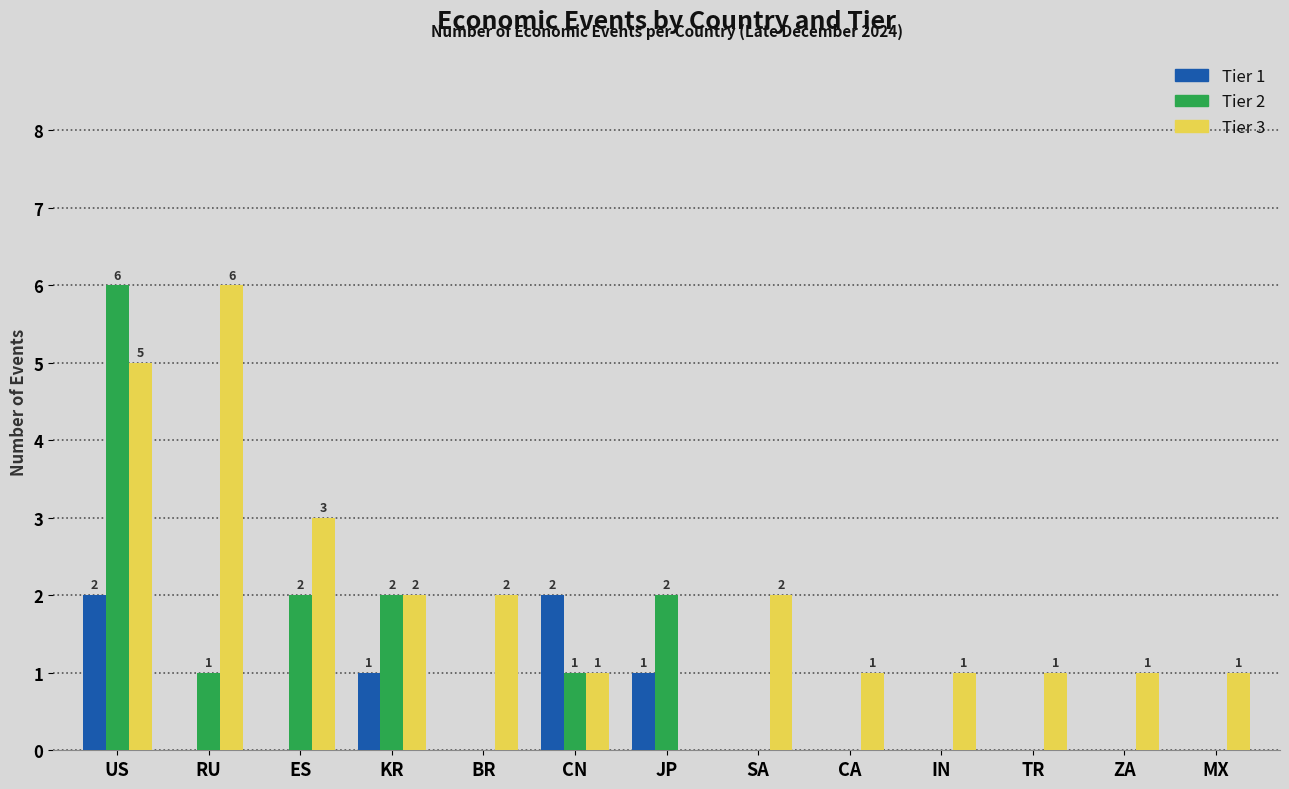

Read the Tier 1 value at KR.

1